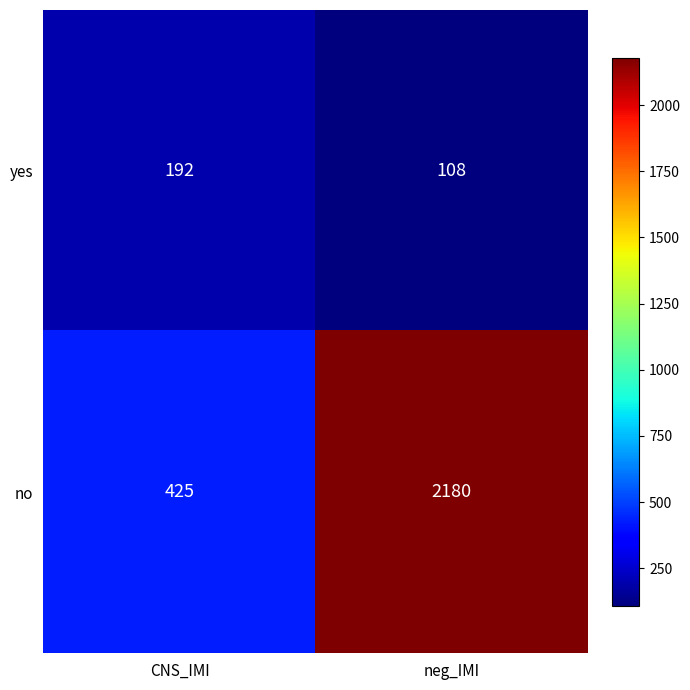

What is the spread (max minus min) of values at neg_IMI?

2072